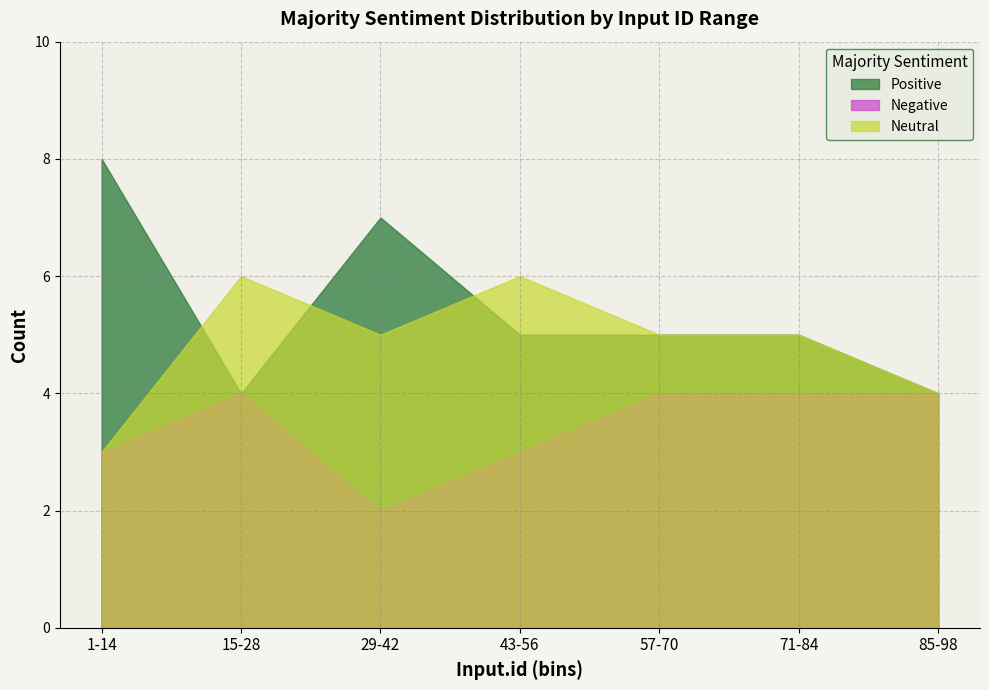

What position from the right is 1-14?

7